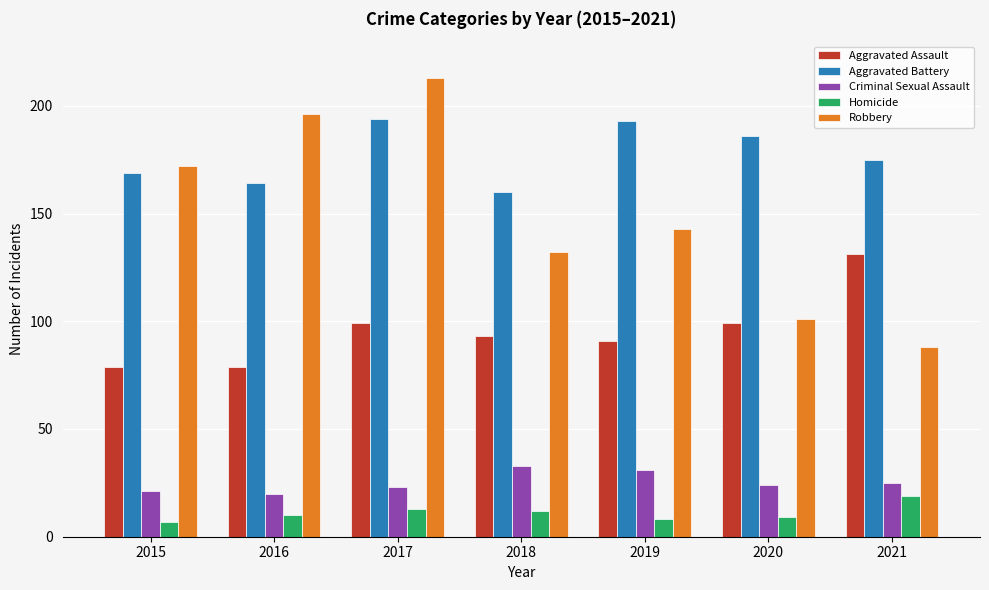

Is the value of Aggravated Assault at 2016 greater than the value of Homicide at 2016?

Yes